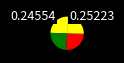

Count the number of slices in the pie.

4